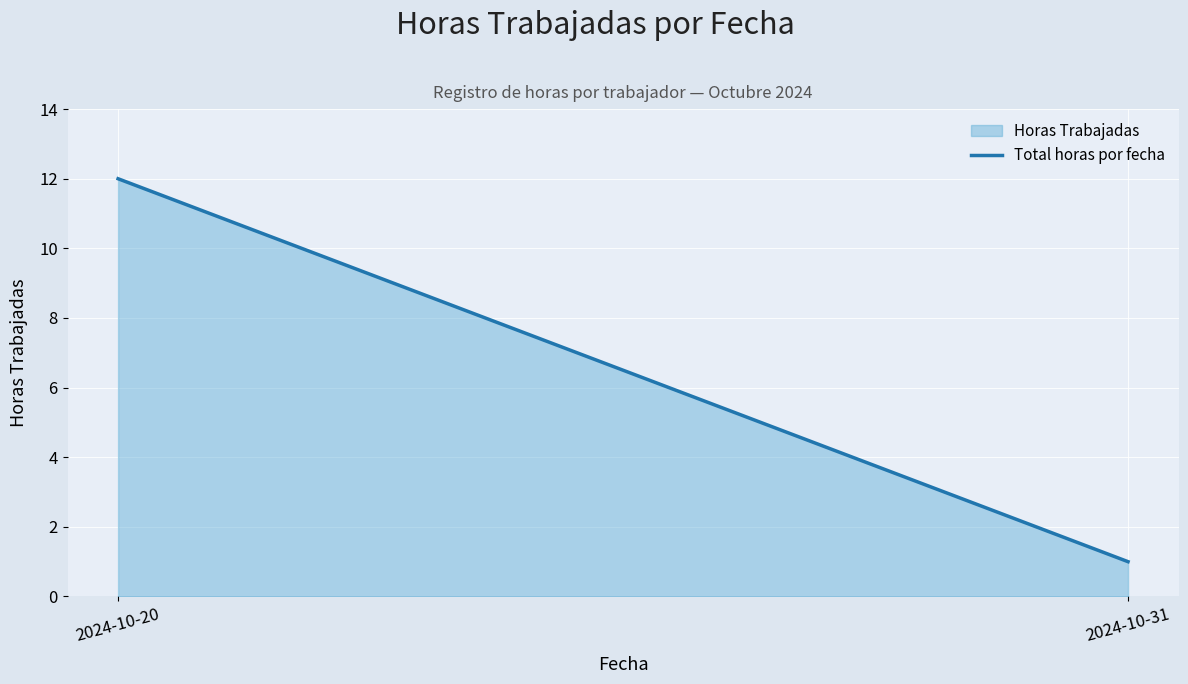

At which category does the chart reach its peak across all series?

2024-10-20